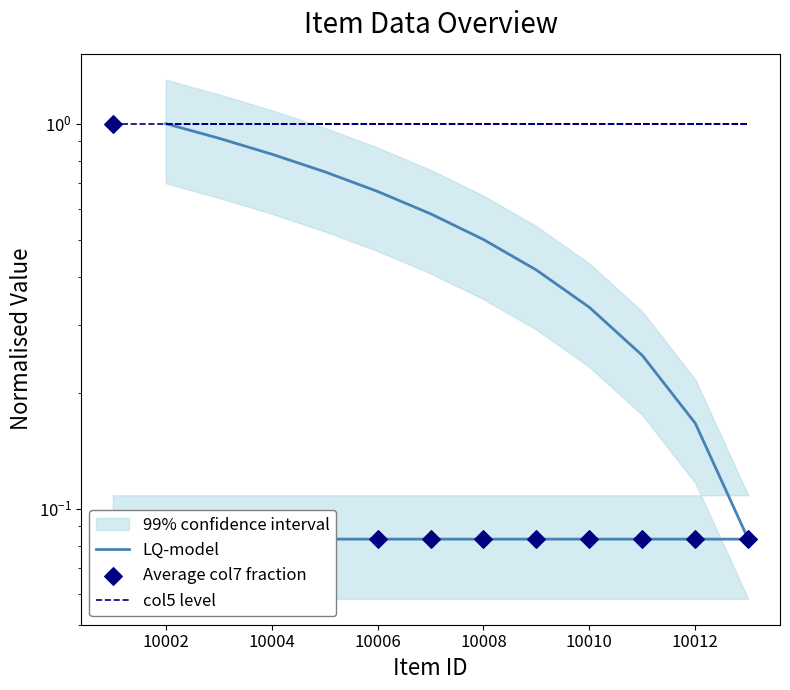

What is the total value across all series at 10010?

1.5